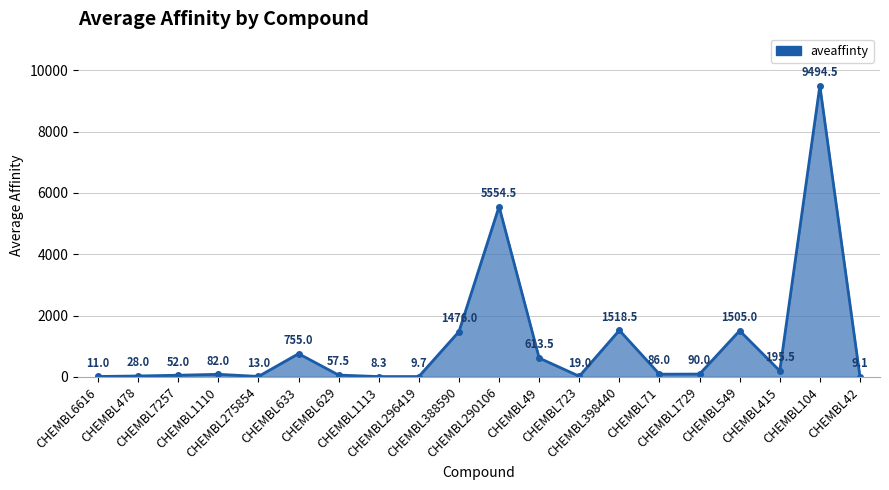

Reading left to right, transcribe all the data shown in this chart.

CHEMBL6616=11.0	CHEMBL478=28.0	CHEMBL7257=52.0	CHEMBL1110=82.0	CHEMBL275854=13.0	CHEMBL633=755.0	CHEMBL629=57.5	CHEMBL1113=8.3	CHEMBL296419=9.7	CHEMBL388590=1476.0	CHEMBL290106=5554.5	CHEMBL49=613.5	CHEMBL723=19.0	CHEMBL398440=1518.5	CHEMBL71=86.0	CHEMBL1729=90.0	CHEMBL549=1505.0	CHEMBL415=195.5	CHEMBL104=9494.5	CHEMBL42=9.1